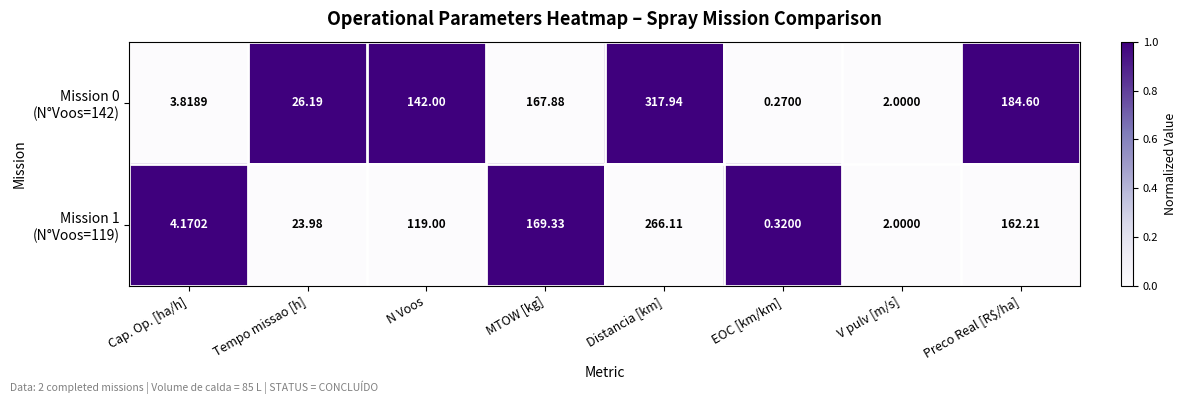

Which category has the lowest value across all series?

EOC [km/km]